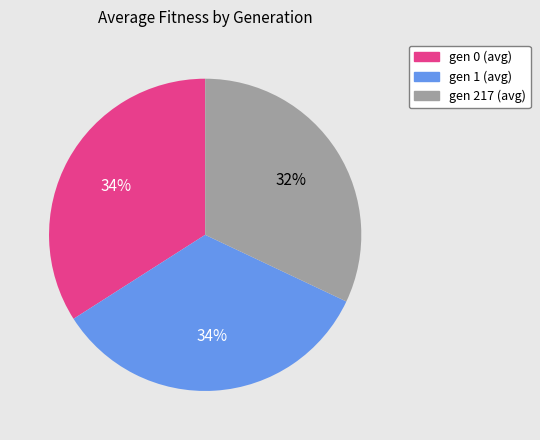

To the nearest percent, what percentage of the pie is gen 1 (avg)?

34%